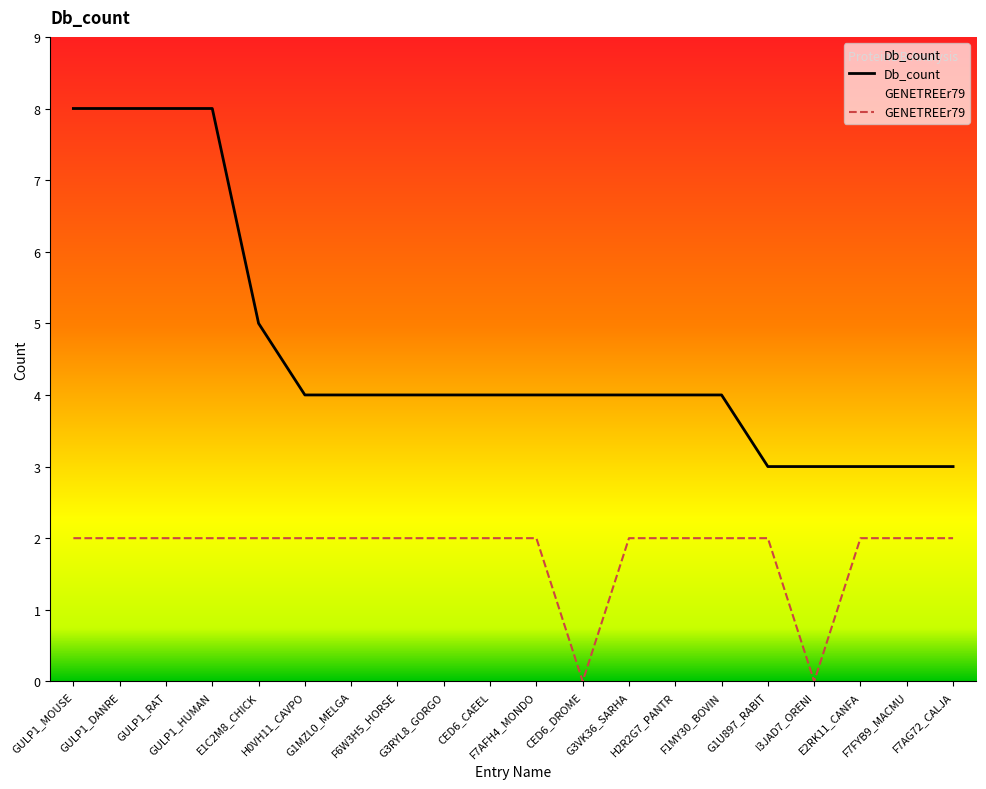

How many lines are shown in the chart?

2